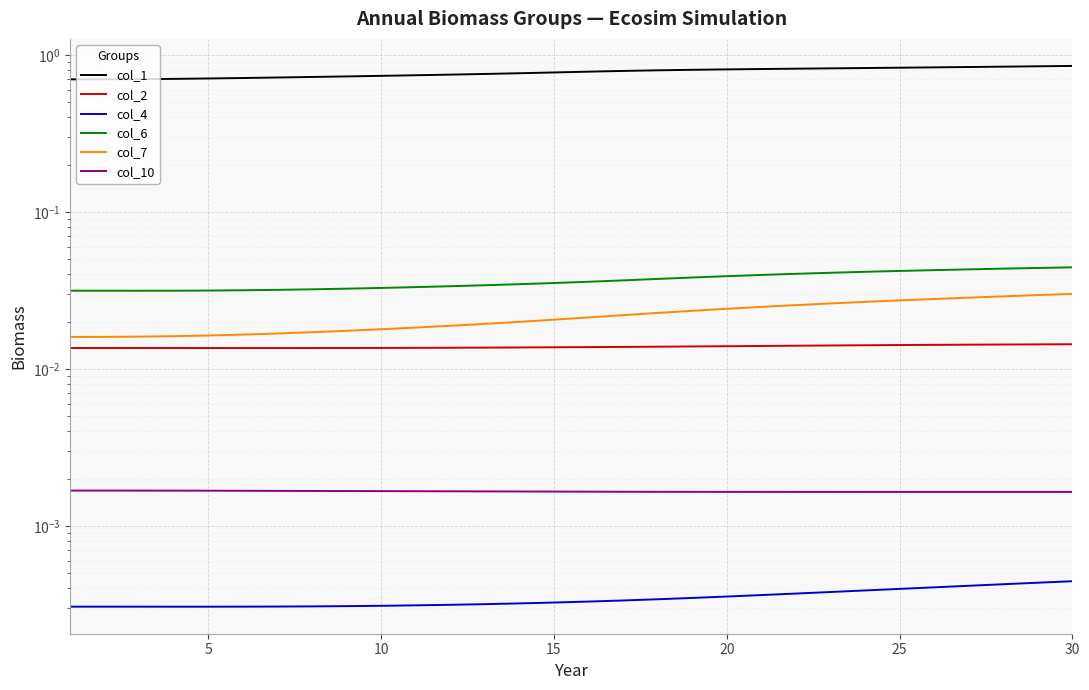

What are all the series names shown in the legend?

col_1, col_2, col_4, col_6, col_7, col_10